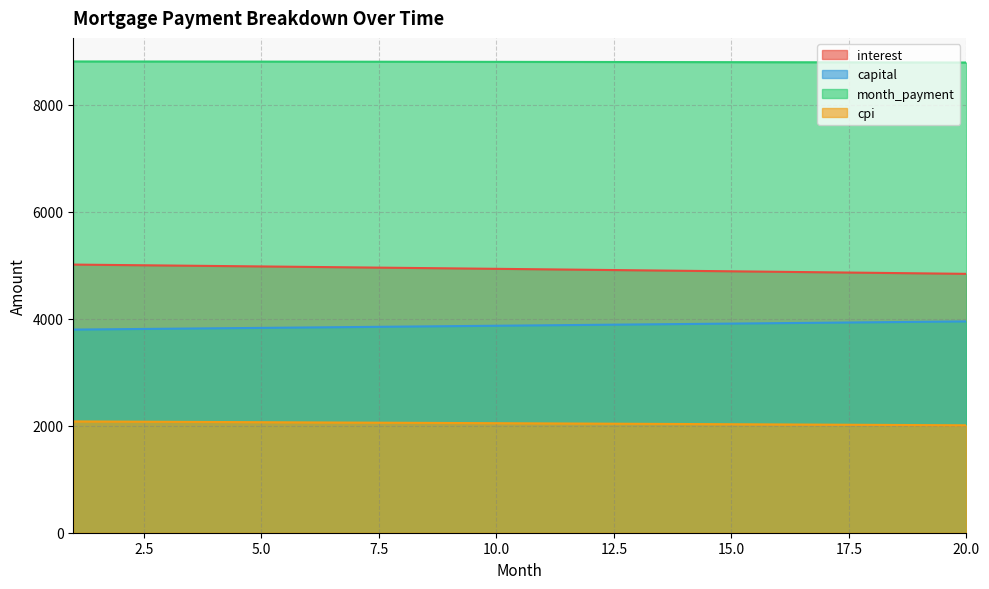

Rank the series by their average value, from lowest to highest.

cpi, capital, interest, month_payment